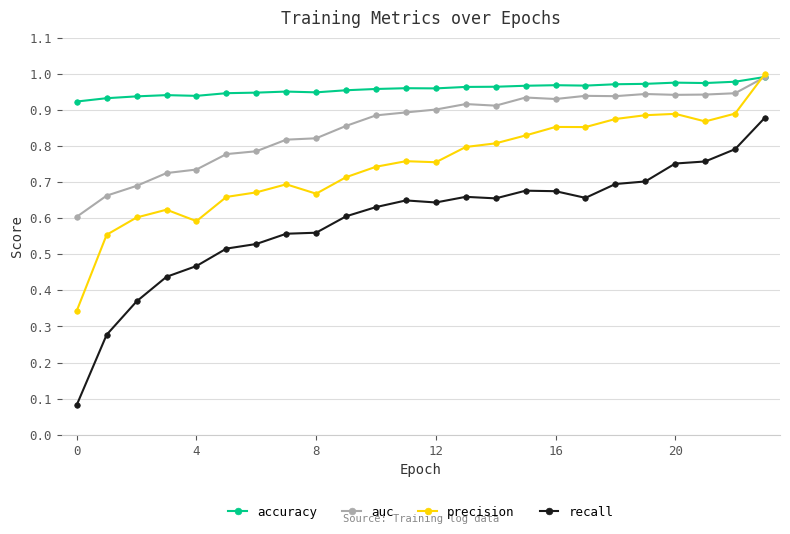

Which series has the largest total across all categories?

accuracy